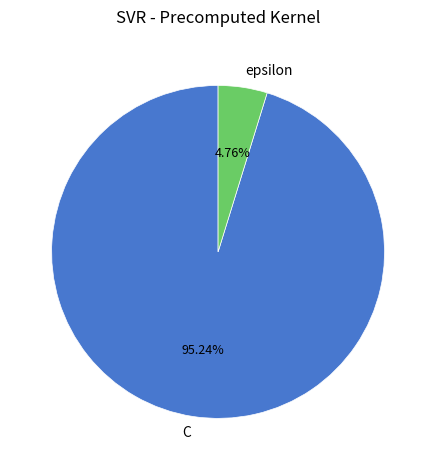

How many slices are in this pie chart?

2